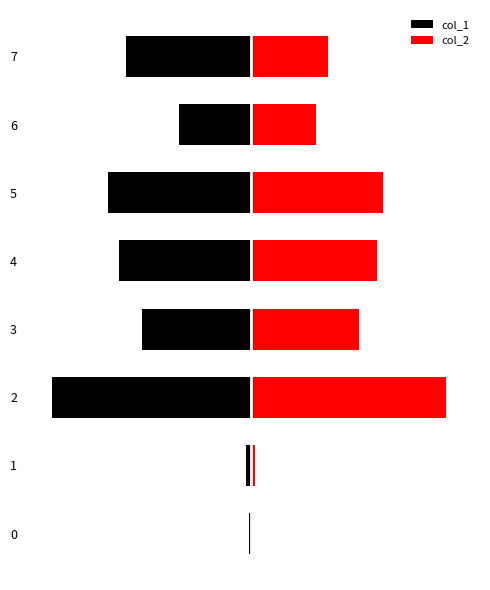

What is the greatest value displayed?

1284080